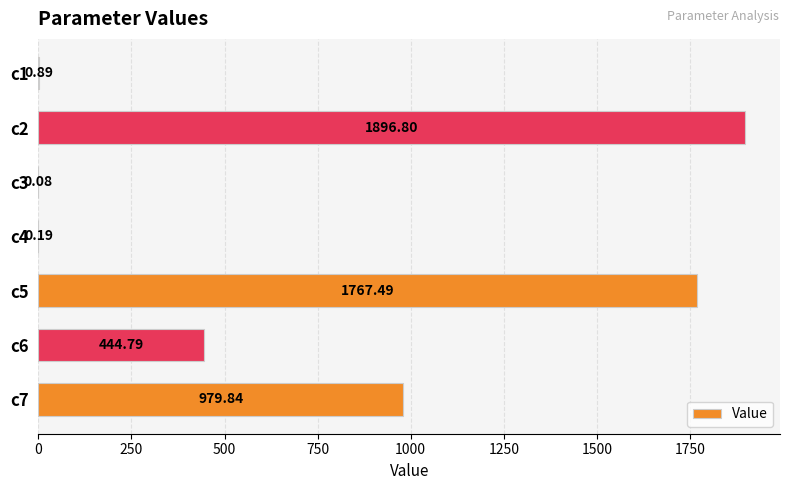

Between c4 and c5, which is larger?

c5